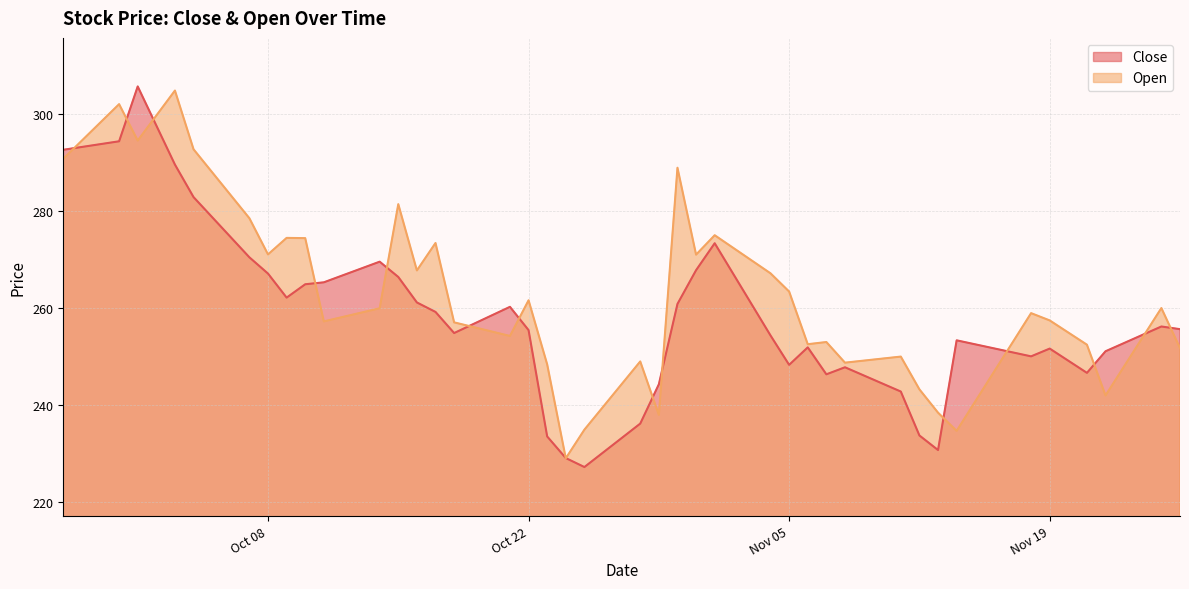

Which label corresponds to the smallest value in the chart?

2024-10-25